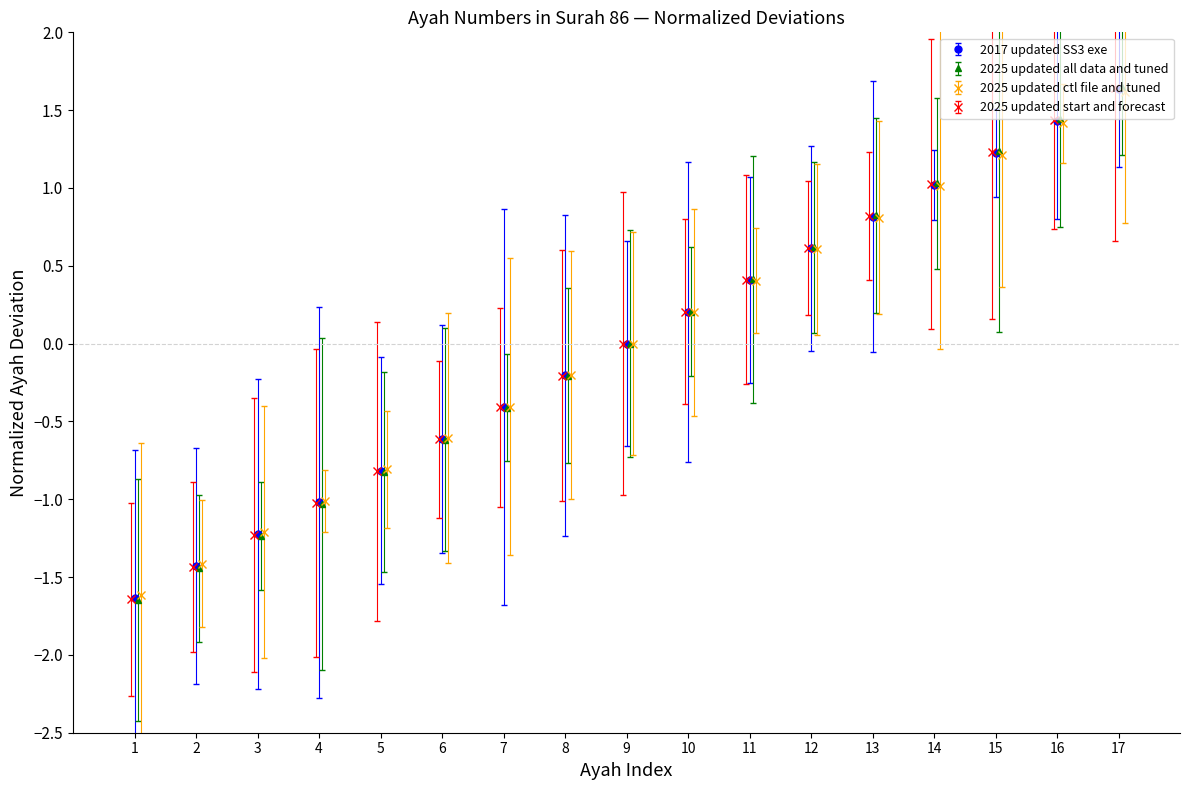

Rank the categories by value from lowest to highest.

1, 2, 3, 4, 5, 6, 7, 8, 9, 10, 11, 12, 13, 14, 15, 16, 17